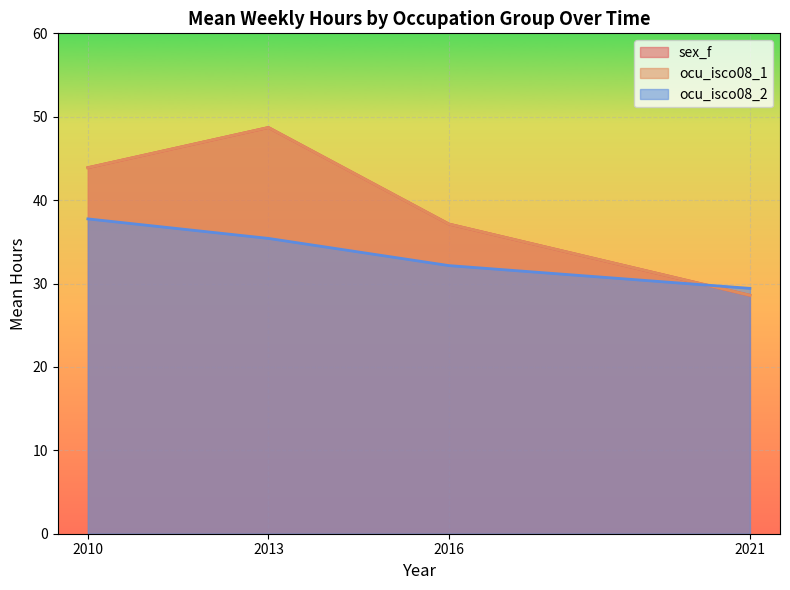

How many values in the ocu_isco08_1 series are below 43?

2